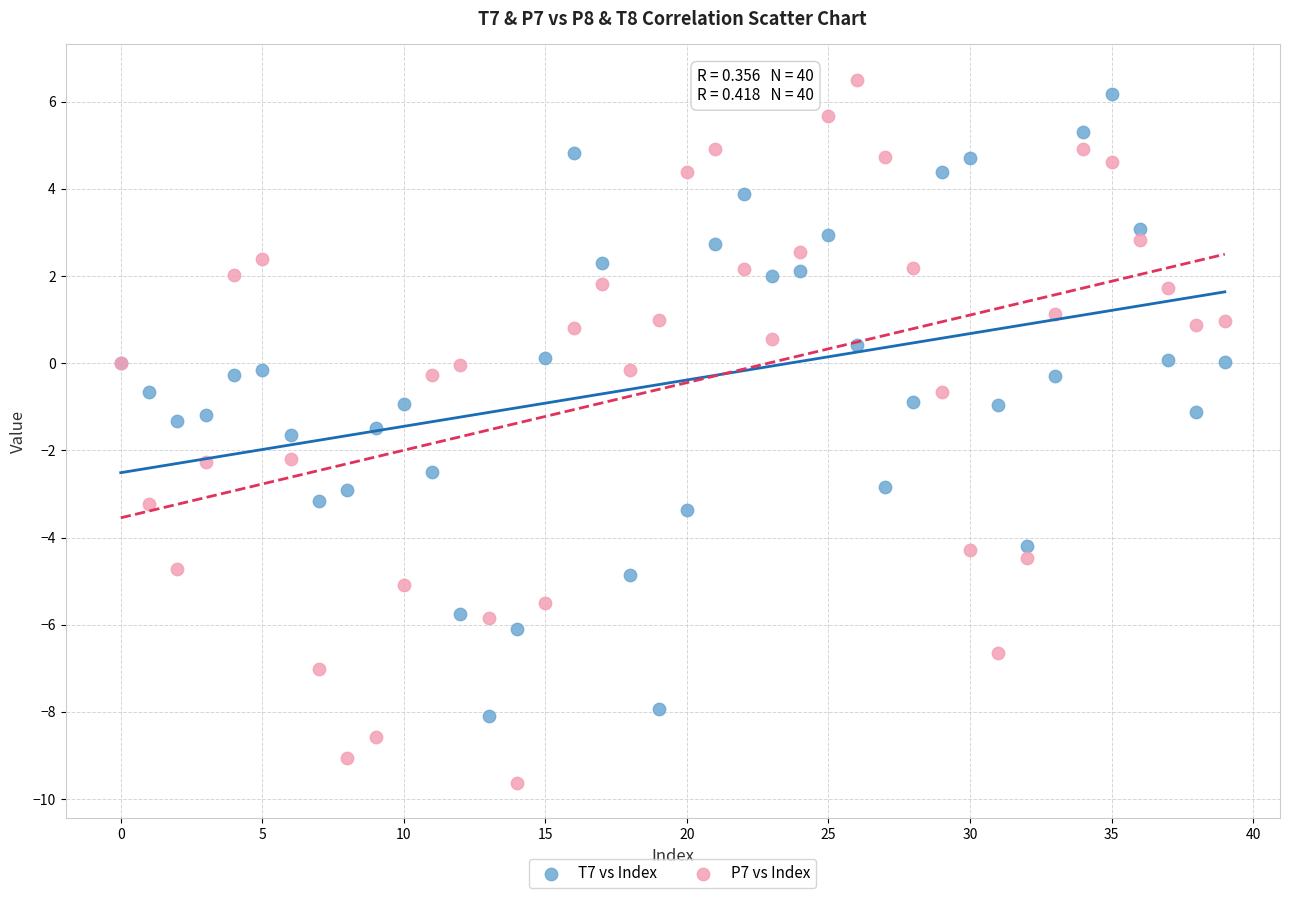

Which series reaches the minimum Y coordinate?

P7 vs Index